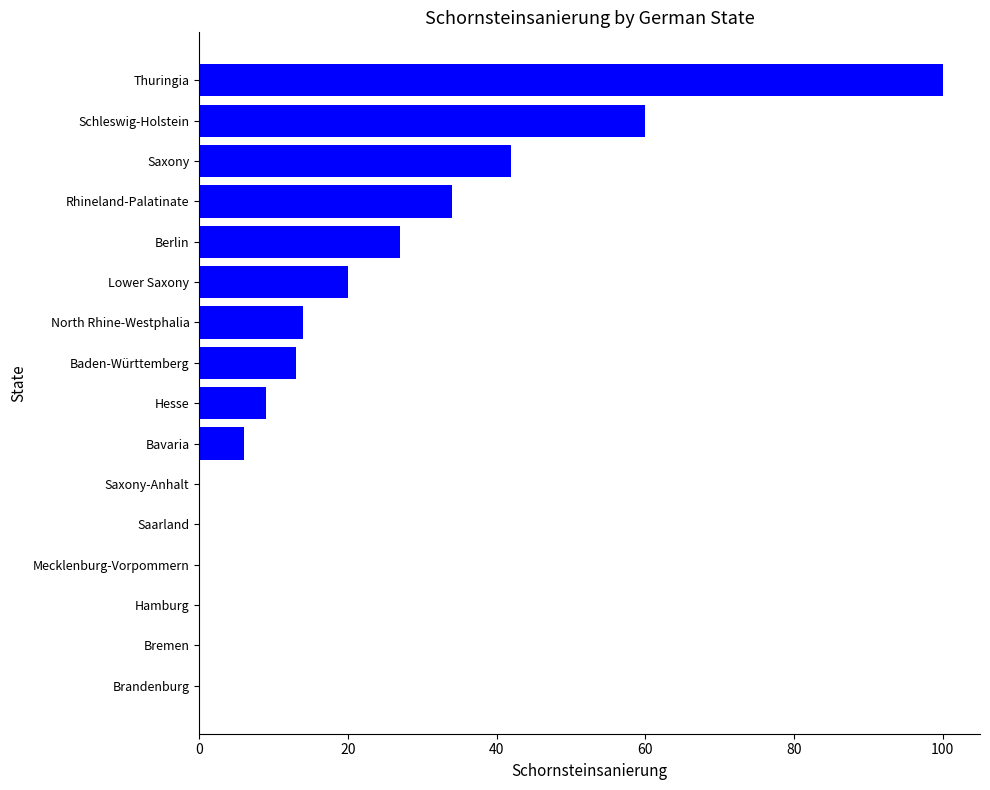

How many series are shown in this chart?

1